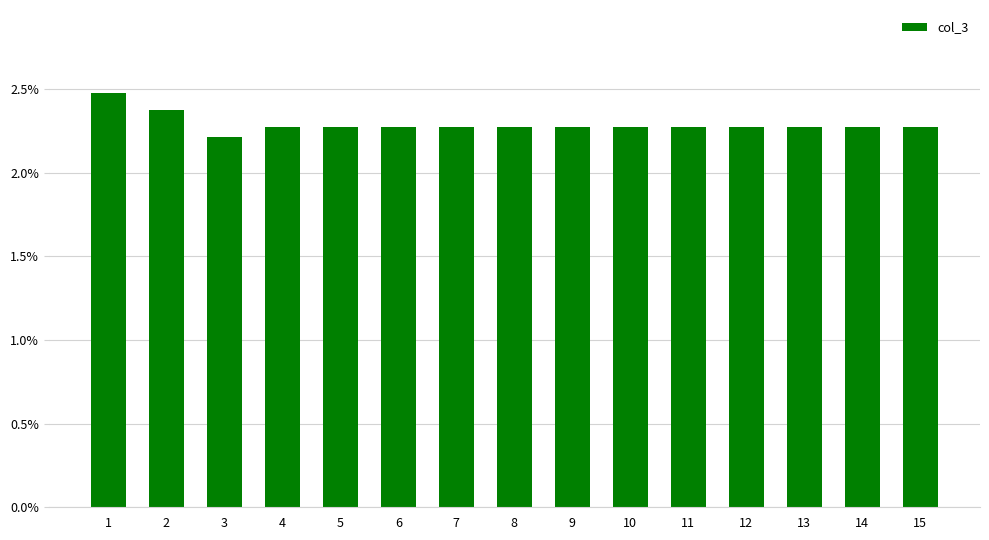

What is the sum of all values?

0.3